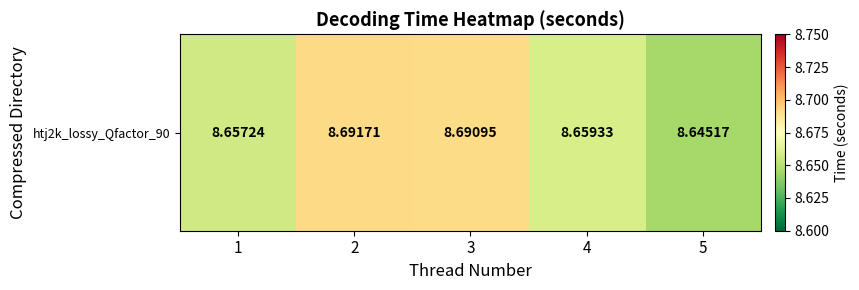

What is the ratio of the value at 5 to the value at 2?

1.0